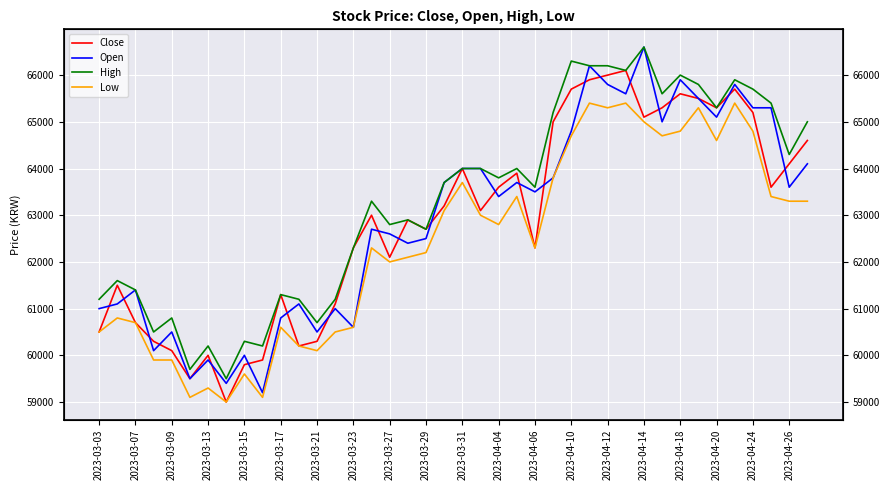

What are all the series names shown in the legend?

Close, Open, High, Low